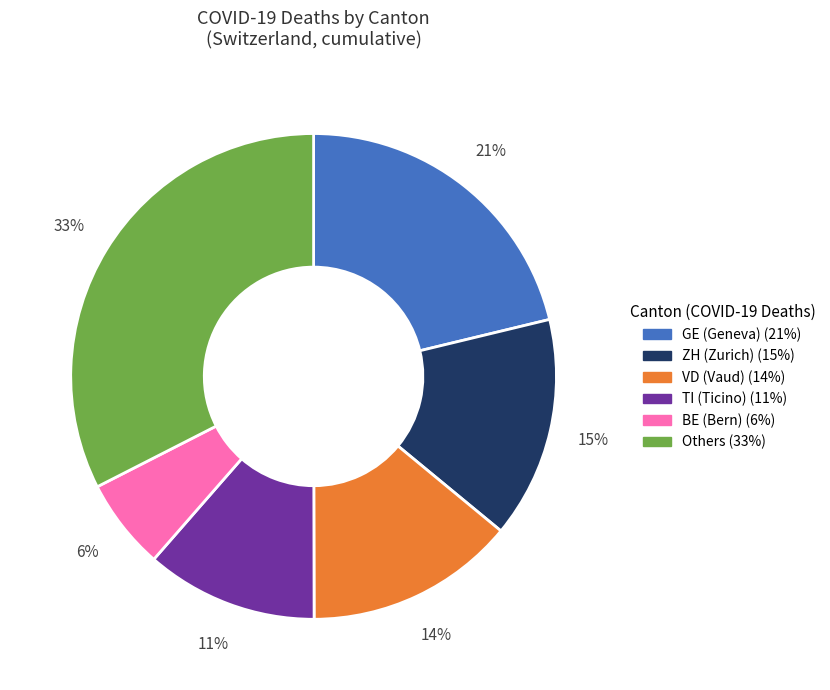

How many segments does this pie chart have?

6